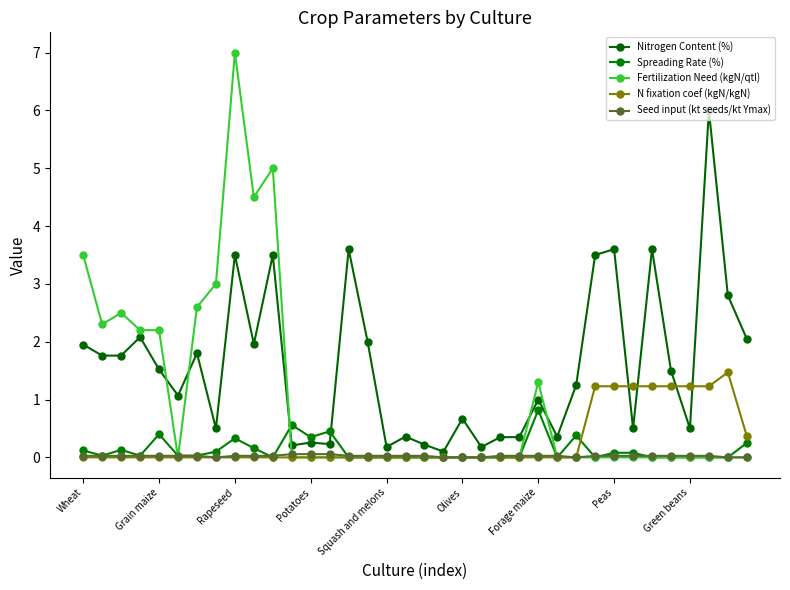

True or false: Fertilization Need (kgN/qtl) and N fixation coef (kgN/kgN) cross at least once.

False